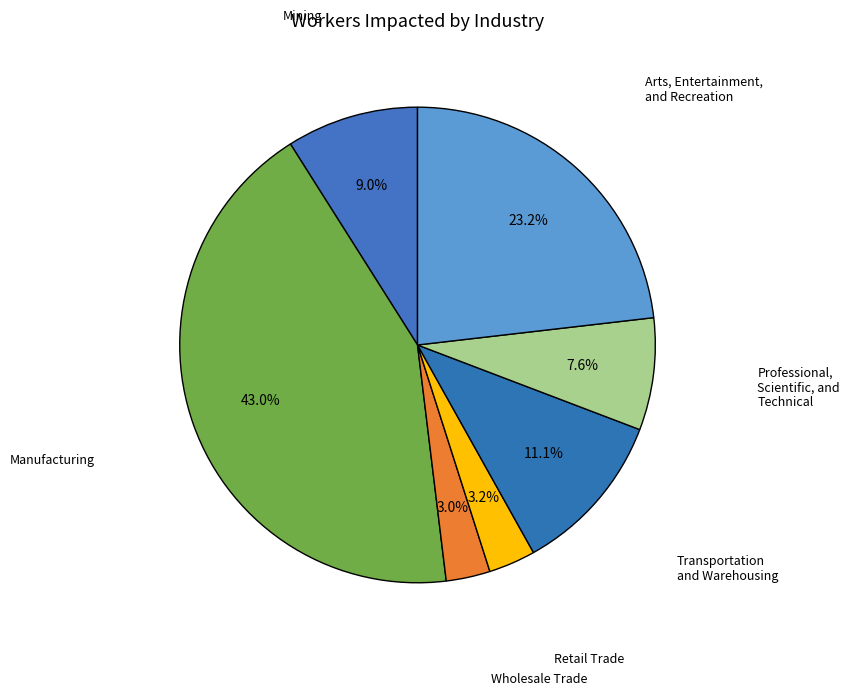

How many segments does this pie chart have?

7